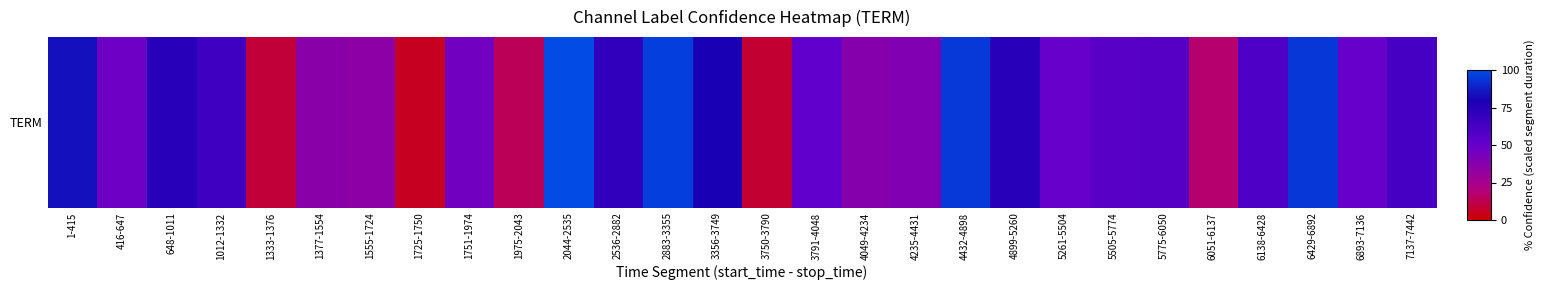

What is the ratio of the value at 1-415 to the value at 1333-1376?

9.6